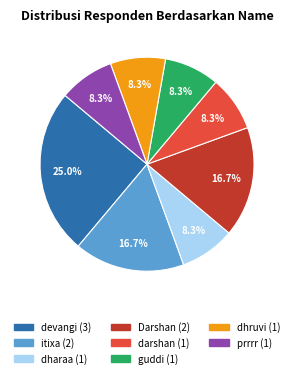

Is there any slice that represents more than half of the pie?

No